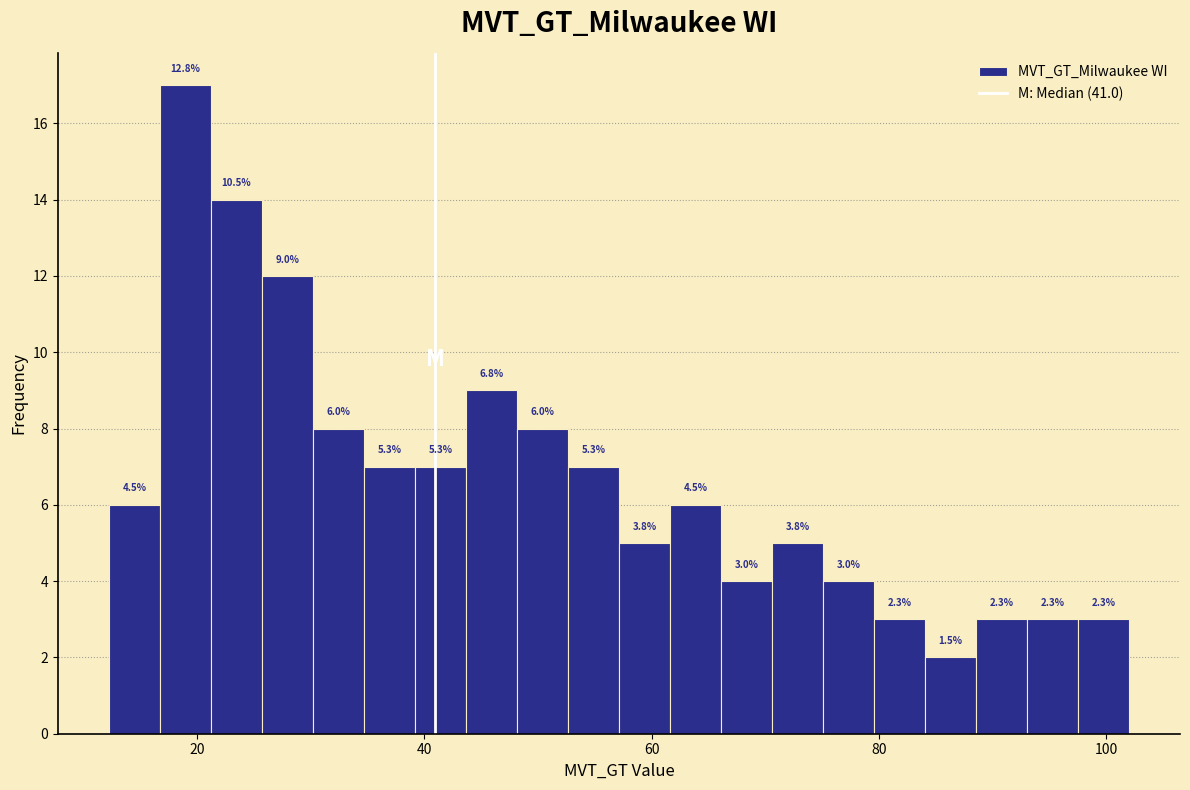

Around what value on the x-axis is the tallest bar? Give the approximate position of its centre, as read against the axis.

18